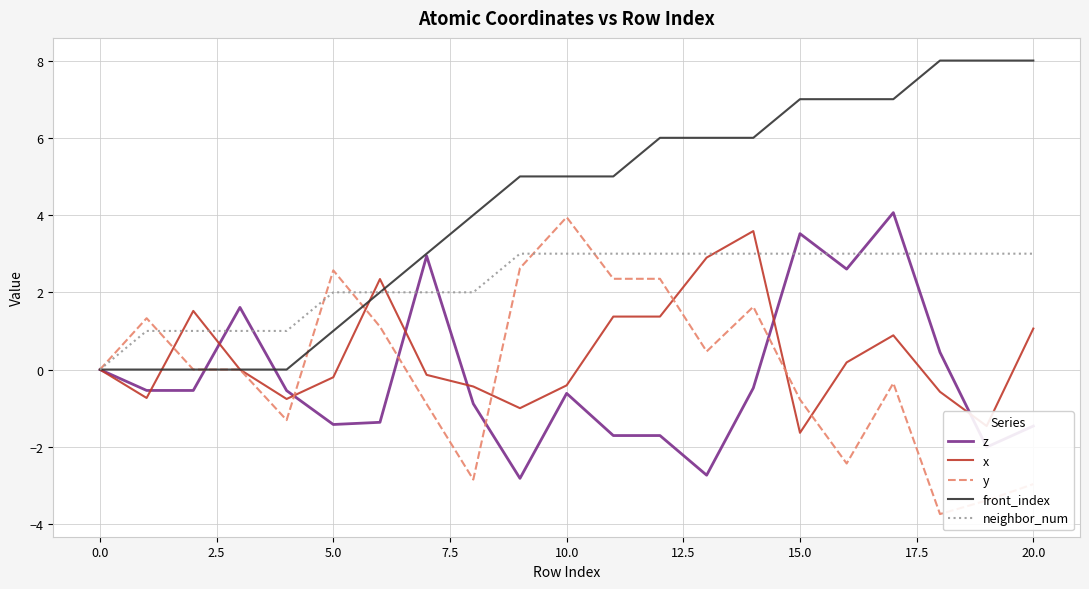

What is the smallest value displayed?

-3.7